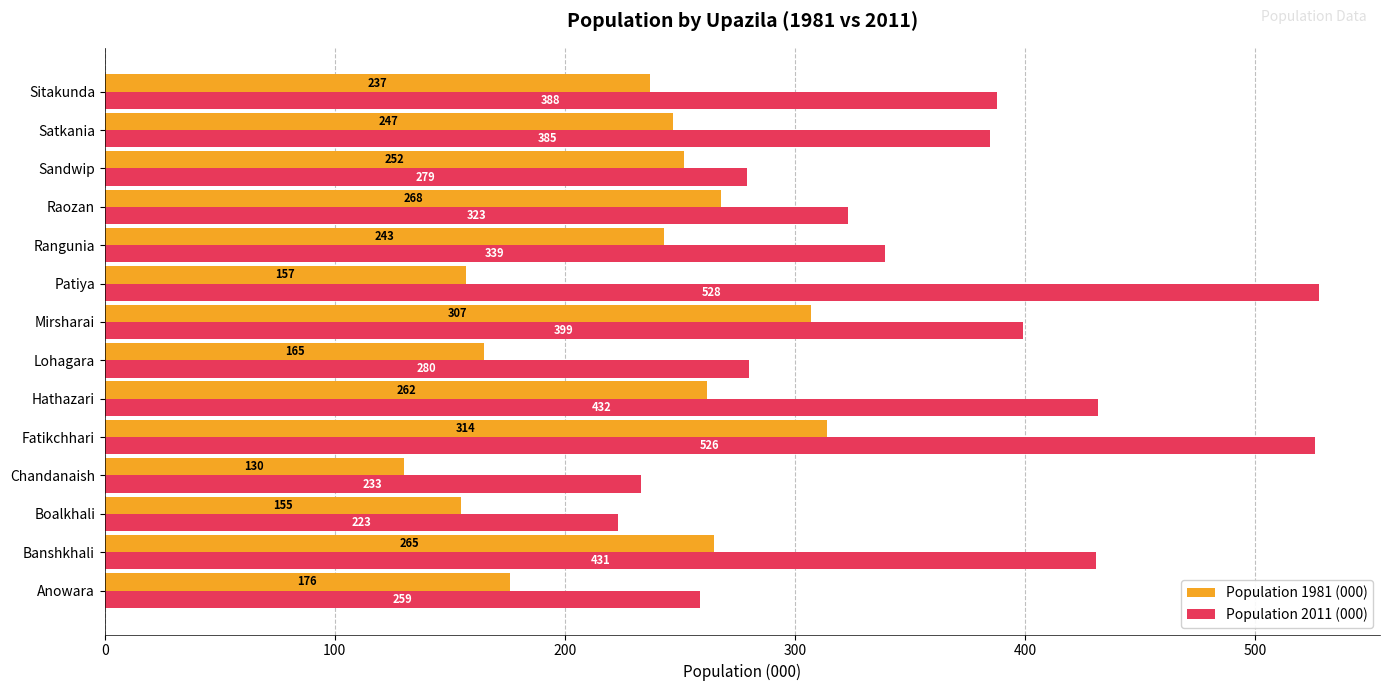

What is the average value of the Population 2011 (000) series?

359